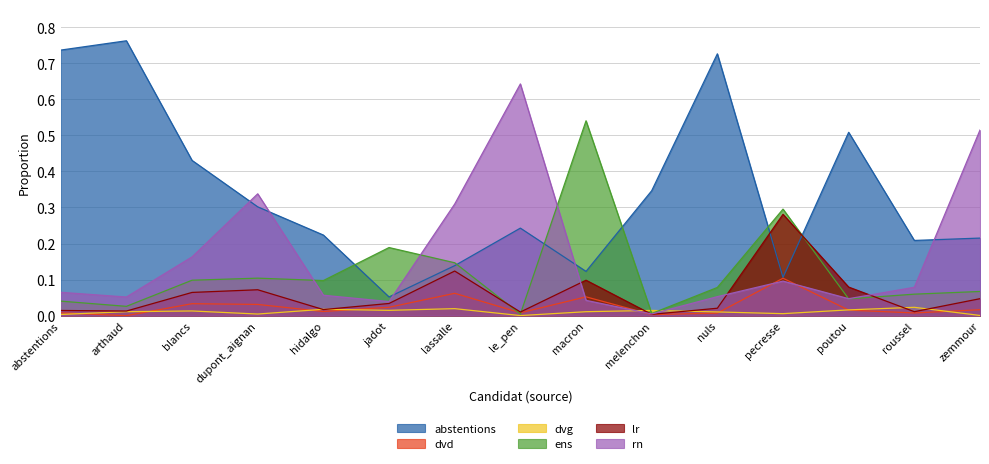

At which category does the chart reach its peak across all series?

arthaud